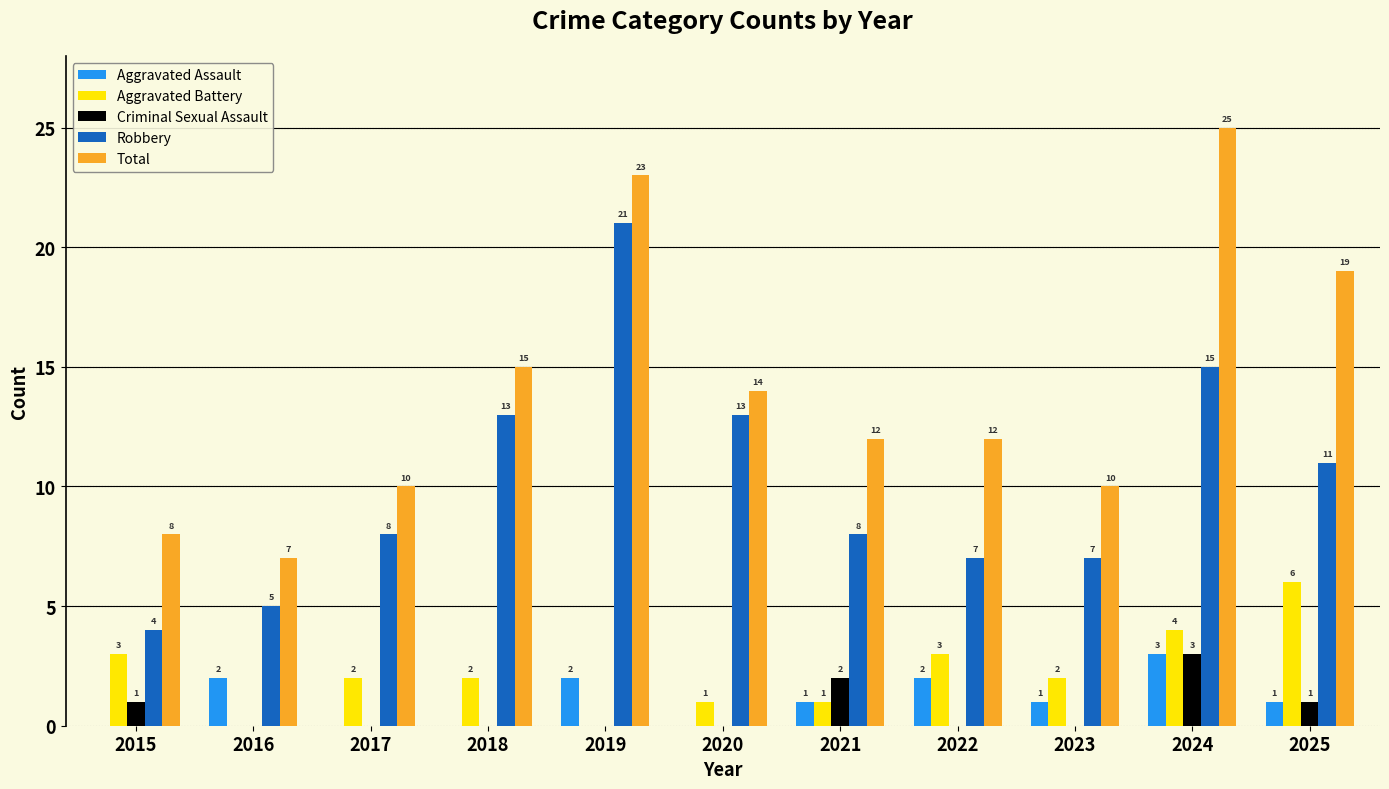

How many groups of bars are there?

11